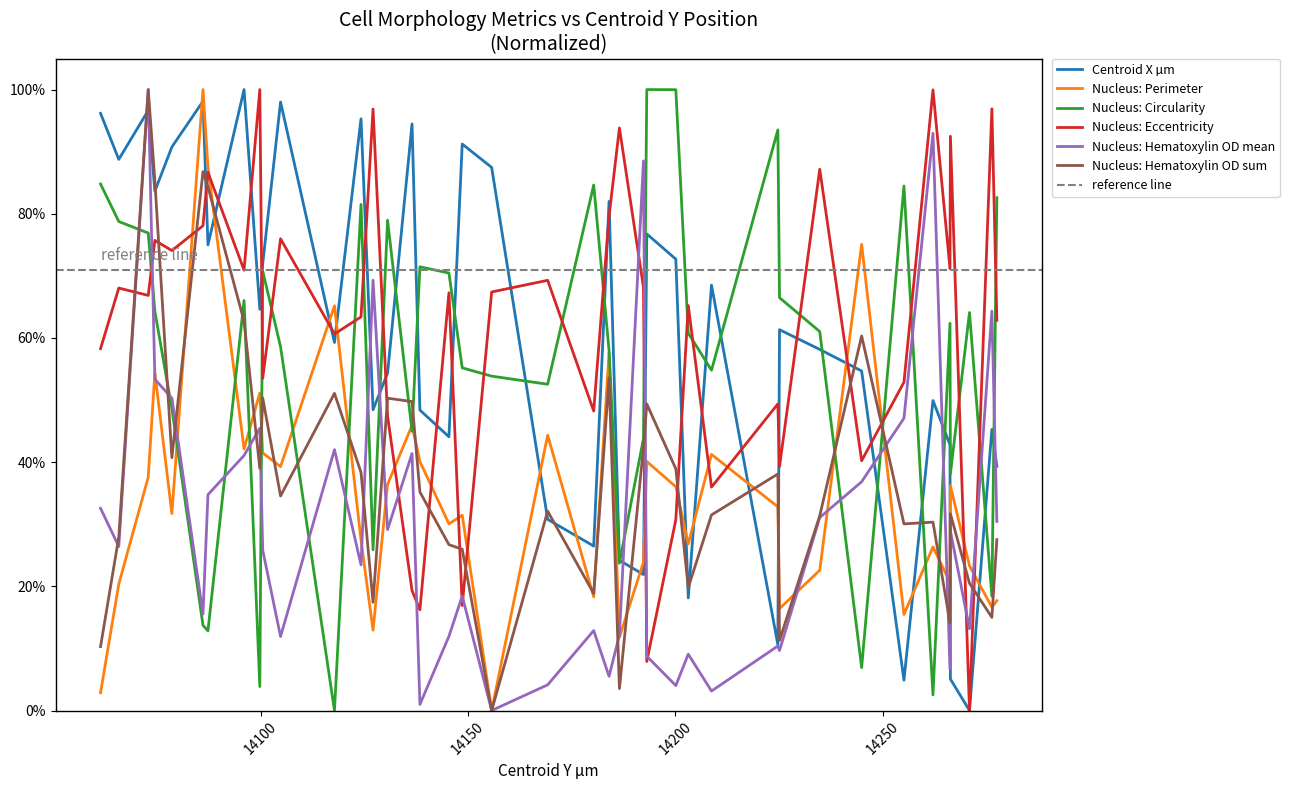

Reading right to left, list all the values displayed in this chart.

Centroid X µm: 14277.5=0.4	14276.3=0.5	14270.9=0.0	14266.3=0.1	14266.2=0.4	14262.1=0.5	14255.1=0.0	14244.9=0.5	14234.8=0.6	14225.1=0.6	14224.7=0.1	14208.7=0.7	14203.1=0.2	14200.1=0.7	14193.1=0.8	14192.3=0.2	14186.5=0.2	14184.0=0.8	14180.3=0.3	14169.2=0.3	14155.7=0.9	14148.6=0.9	14145.4=0.4	14138.4=0.5	14136.5=0.9	14130.6=0.5	14127.1=0.5	14124.2=1.0	14117.8=0.6	14104.8=1.0	14100.5=0.7	14099.8=0.6	14096.0=1.0	14087.3=0.7	14086.1=1.0	14078.6=0.9	14074.5=0.8	14072.9=1.0	14065.8=0.9	14061.4=1.0
Nucleus: Perimeter: 14277.5=0.2	14276.3=0.2	14270.9=0.2	14266.3=0.4	14266.2=0.2	14262.1=0.3	14255.1=0.2	14244.9=0.8	14234.8=0.2	14225.1=0.2	14224.7=0.3	14208.7=0.4	14203.1=0.3	14200.1=0.4	14193.1=0.4	14192.3=0.2	14186.5=0.1	14184.0=0.6	14180.3=0.2	14169.2=0.4	14155.7=0.0	14148.6=0.3	14145.4=0.3	14138.4=0.4	14136.5=0.5	14130.6=0.4	14127.1=0.1	14124.2=0.3	14117.8=0.7	14104.8=0.4	14100.5=0.4	14099.8=0.5	14096.0=0.4	14087.3=0.9	14086.1=1.0	14078.6=0.3	14074.5=0.5	14072.9=0.4	14065.8=0.2	14061.4=0.0
Nucleus: Circularity: 14277.5=0.8	14276.3=0.2	14270.9=0.6	14266.3=0.4	14266.2=0.6	14262.1=0.0	14255.1=0.8	14244.9=0.1	14234.8=0.6	14225.1=0.7	14224.7=0.9	14208.7=0.5	14203.1=0.6	14200.1=1.0	14193.1=1.0	14192.3=0.4	14186.5=0.2	14184.0=0.6	14180.3=0.8	14169.2=0.5	14155.7=0.5	14148.6=0.6	14145.4=0.7	14138.4=0.7	14136.5=0.4	14130.6=0.8	14127.1=0.3	14124.2=0.8	14117.8=0.0	14104.8=0.6	14100.5=0.7	14099.8=0.0	14096.0=0.7	14087.3=0.1	14086.1=0.1	14078.6=0.5	14074.5=0.6	14072.9=0.8	14065.8=0.8	14061.4=0.8
Nucleus: Eccentricity: 14277.5=0.6	14276.3=1.0	14270.9=0.0	14266.3=0.9	14266.2=0.7	14262.1=1.0	14255.1=0.5	14244.9=0.4	14234.8=0.9	14225.1=0.4	14224.7=0.5	14208.7=0.4	14203.1=0.7	14200.1=0.3	14193.1=0.1	14192.3=0.7	14186.5=0.9	14184.0=0.8	14180.3=0.5	14169.2=0.7	14155.7=0.7	14148.6=0.2	14145.4=0.7	14138.4=0.2	14136.5=0.2	14130.6=0.5	14127.1=1.0	14124.2=0.6	14117.8=0.6	14104.8=0.8	14100.5=0.5	14099.8=1.0	14096.0=0.7	14087.3=0.9	14086.1=0.8	14078.6=0.7	14074.5=0.8	14072.9=0.7	14065.8=0.7	14061.4=0.6
Nucleus: Hematoxylin OD mean: 14277.5=0.3	14276.3=0.6	14270.9=0.1	14266.3=0.3	14266.2=0.1	14262.1=0.9	14255.1=0.5	14244.9=0.4	14234.8=0.3	14225.1=0.1	14224.7=0.1	14208.7=0.0	14203.1=0.1	14200.1=0.0	14193.1=0.1	14192.3=0.9	14186.5=0.1	14184.0=0.1	14180.3=0.1	14169.2=0.0	14155.7=0.0	14148.6=0.2	14145.4=0.1	14138.4=0.0	14136.5=0.4	14130.6=0.3	14127.1=0.7	14124.2=0.2	14117.8=0.4	14104.8=0.1	14100.5=0.3	14099.8=0.5	14096.0=0.4	14087.3=0.3	14086.1=0.2	14078.6=0.5	14074.5=0.5	14072.9=1.0	14065.8=0.3	14061.4=0.3
Nucleus: Hematoxylin OD sum: 14277.5=0.3	14276.3=0.2	14270.9=0.2	14266.3=0.3	14266.2=0.1	14262.1=0.3	14255.1=0.3	14244.9=0.6	14234.8=0.3	14225.1=0.1	14224.7=0.4	14208.7=0.3	14203.1=0.2	14200.1=0.4	14193.1=0.5	14192.3=0.4	14186.5=0.0	14184.0=0.5	14180.3=0.2	14169.2=0.3	14155.7=0.0	14148.6=0.3	14145.4=0.3	14138.4=0.4	14136.5=0.5	14130.6=0.5	14127.1=0.2	14124.2=0.4	14117.8=0.5	14104.8=0.3	14100.5=0.5	14099.8=0.4	14096.0=0.6	14087.3=0.8	14086.1=0.9	14078.6=0.4	14074.5=0.9	14072.9=1.0	14065.8=0.3	14061.4=0.1